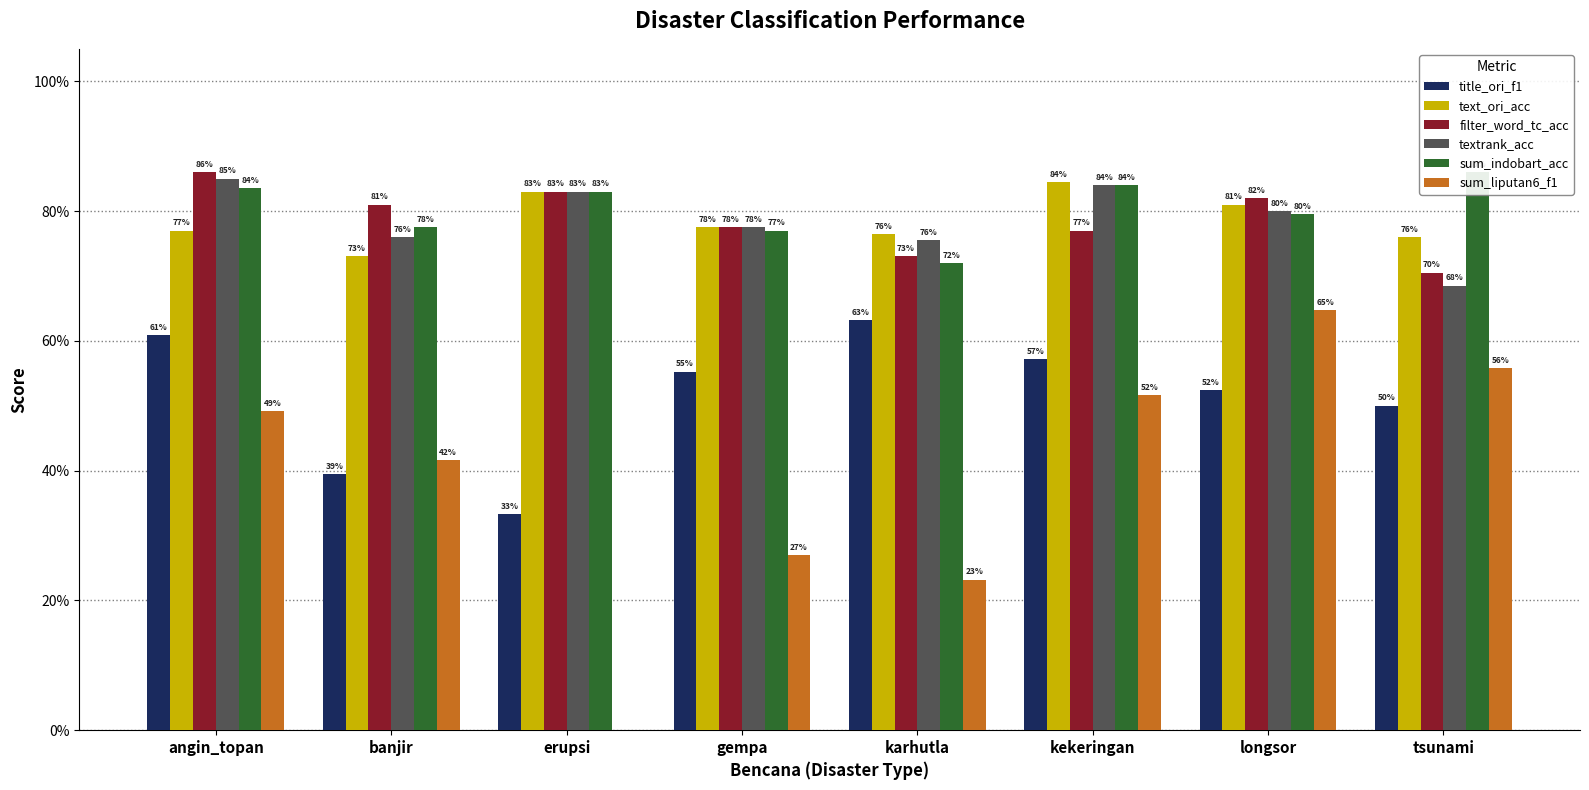

What is the value of the sum_indobart_acc bar at the 1st from the left?

0.8